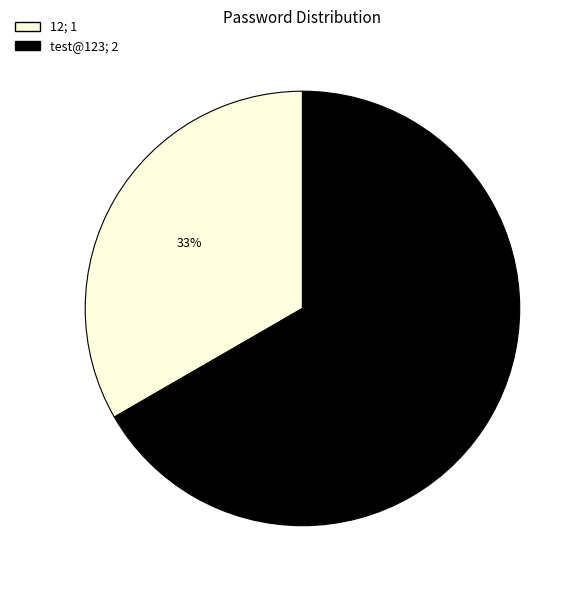

What percentage is the 12 slice, to the nearest percent?

33%